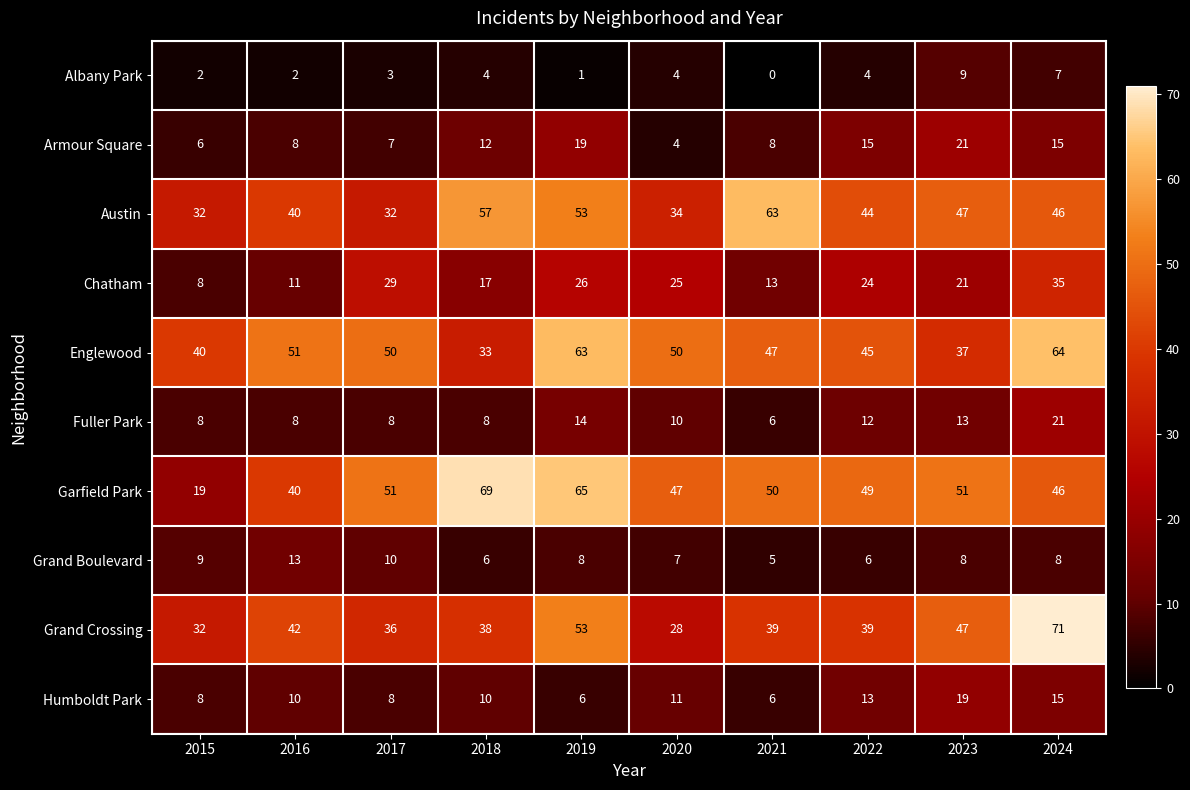

Where does the Grand Crossing series first go above 39?

2016